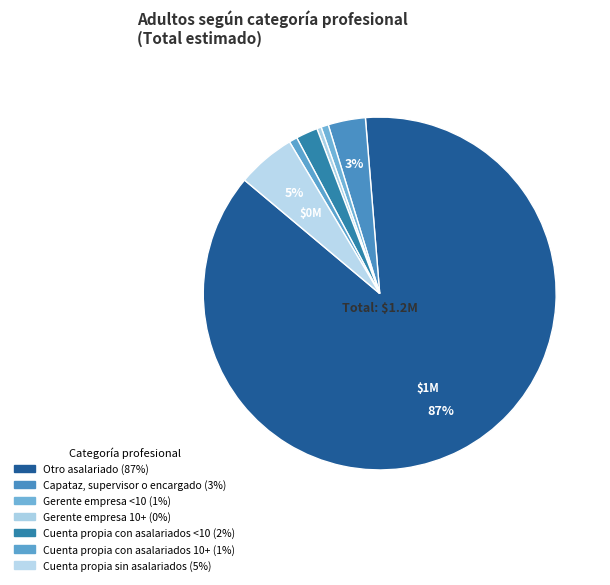

How many segments does this pie chart have?

7